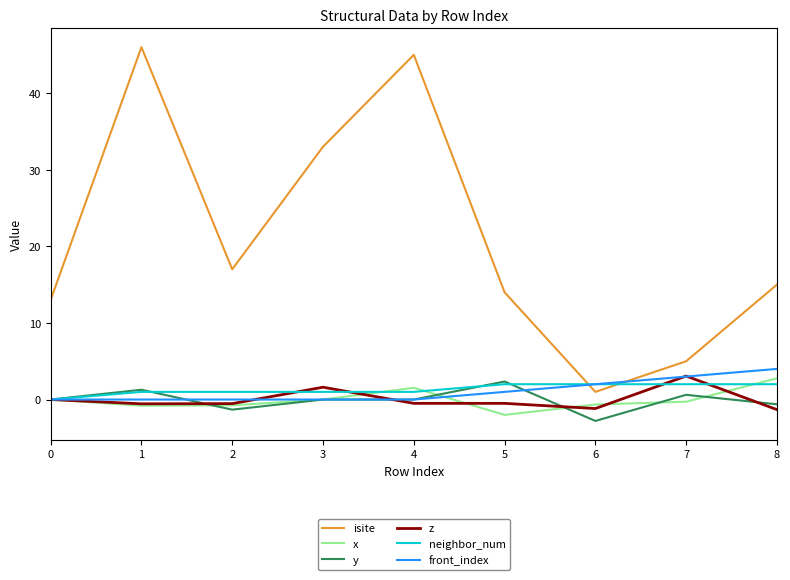

The front_index series shows 1.0 at 8. True or false?

False